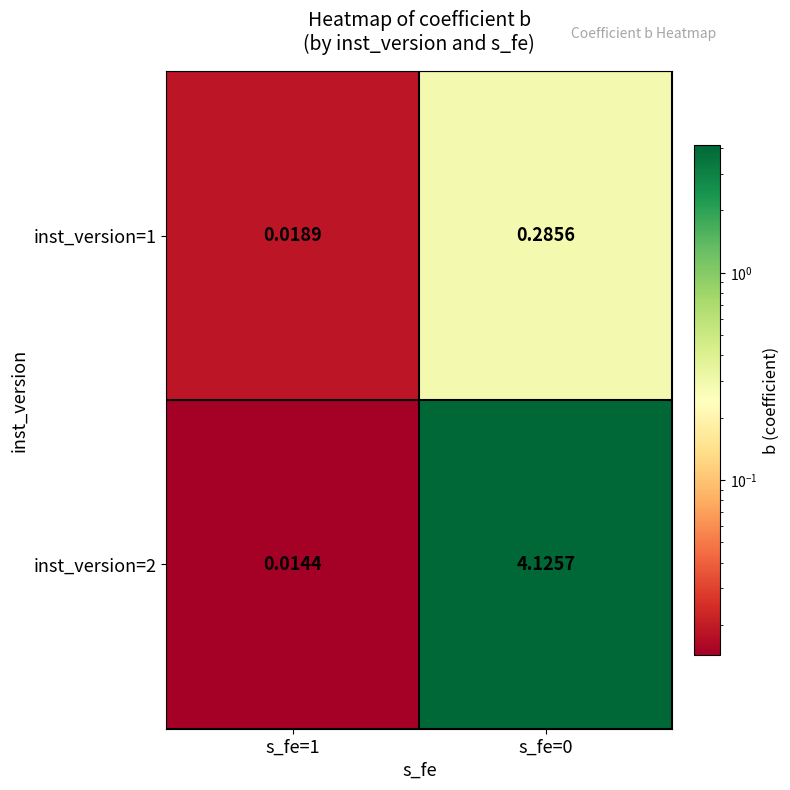

Is the value of inst_version=1 at s_fe=1 greater than the value of inst_version=2 at s_fe=0?

No